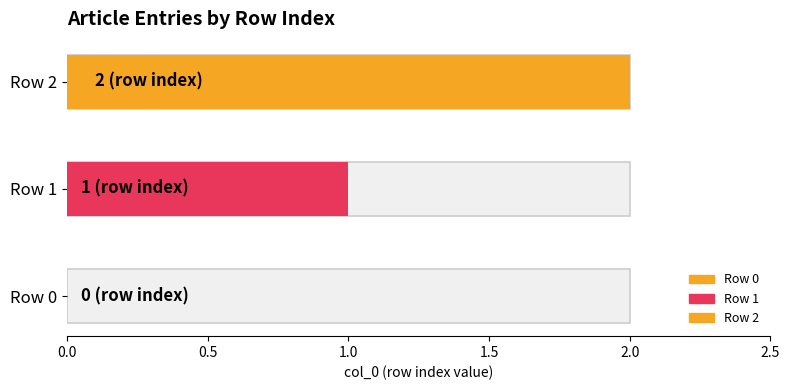

Which has a higher value, Portail:Biochimie/Articles liés (row 1) or Portail:Biochimie/Articles liés (row 0)?

Portail:Biochimie/Articles liés (row 1)